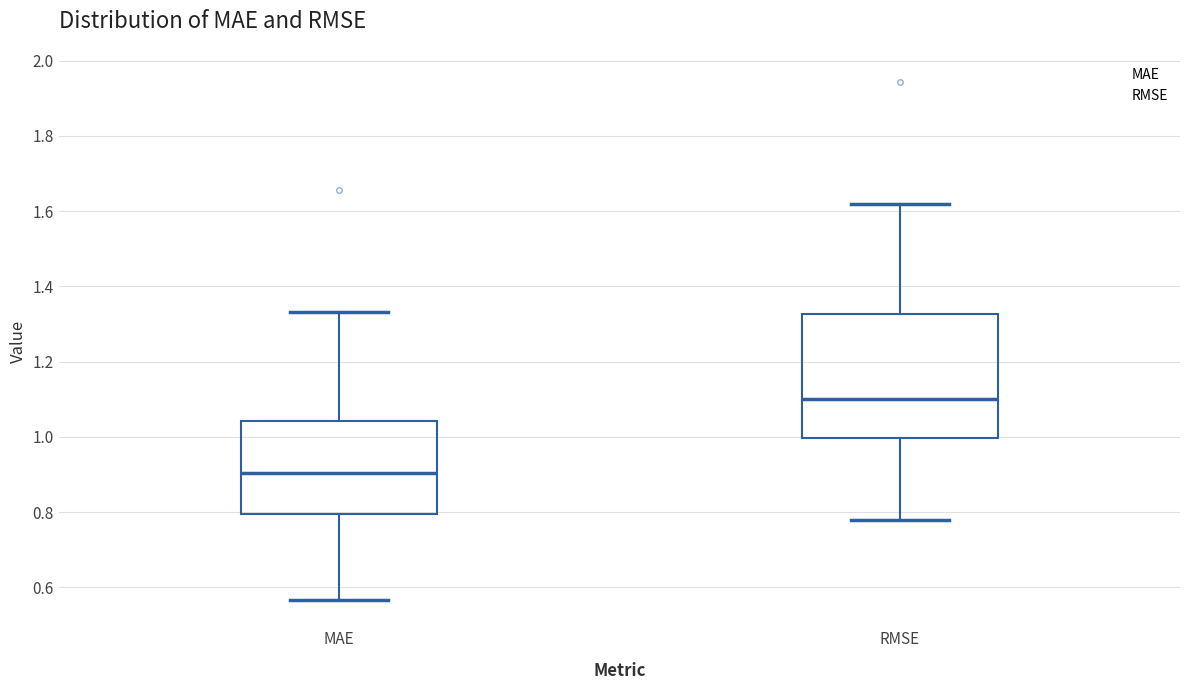

Which box is the tallest, from its lower edge to its upper edge?

RMSE